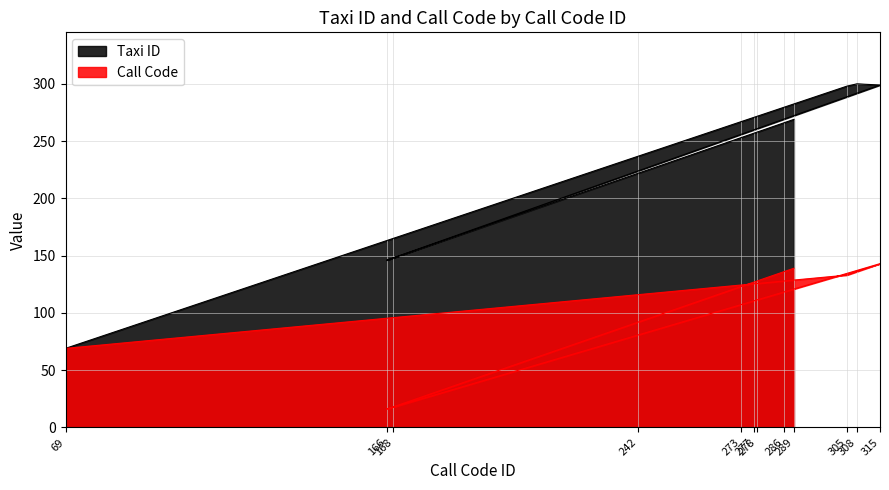

Is the value of Call Code at 166 greater than the value of Taxi ID at 308?

No